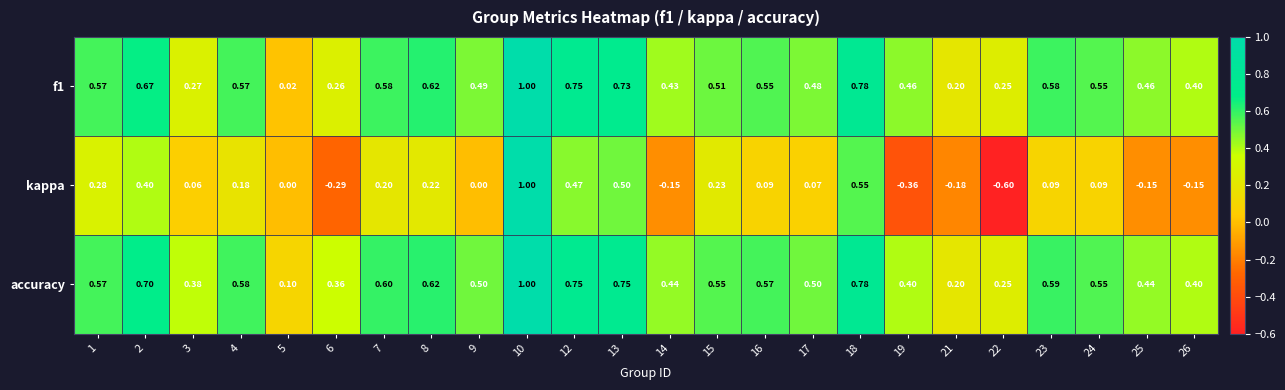

Between 17 and 26, which series saw the biggest shift?

kappa